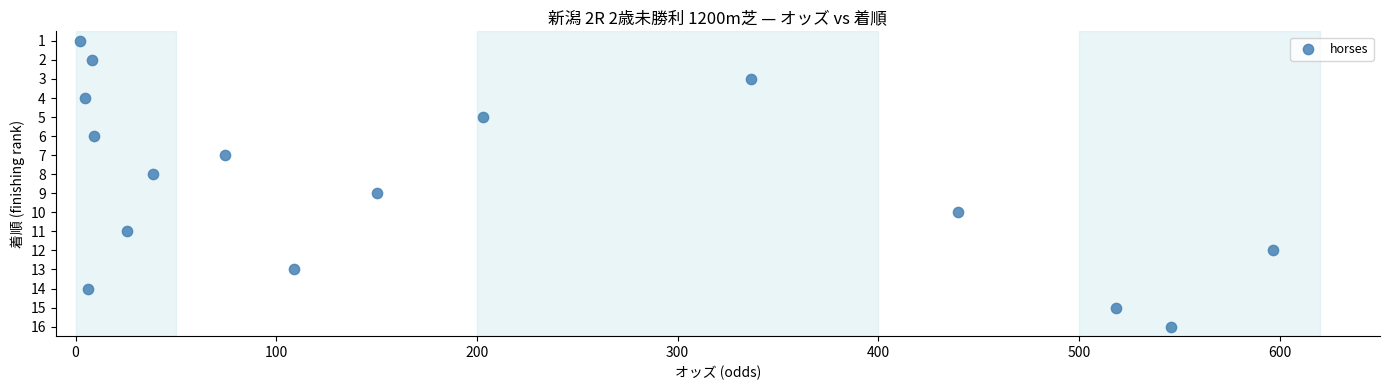

What is the range of Y values (max minus min)?

15